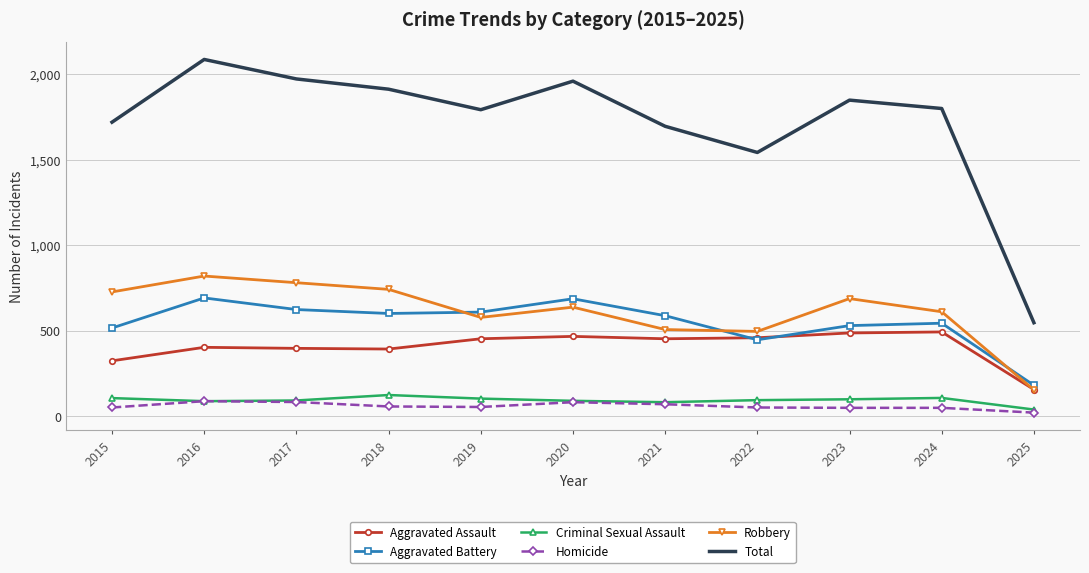

How many series are shown in this chart?

6